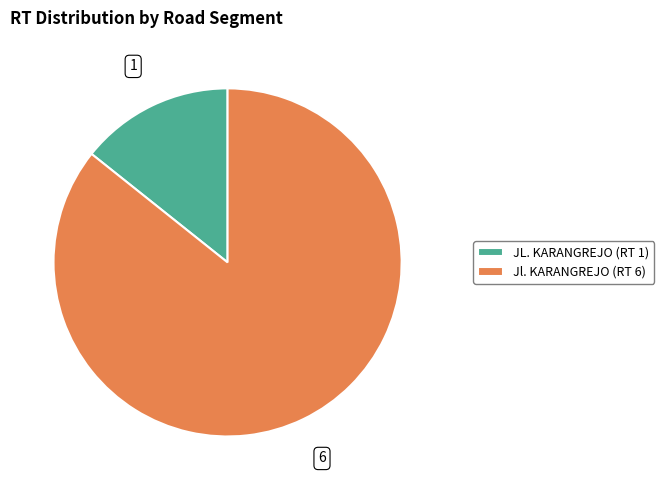

Rank the categories by value from lowest to highest.

JL. KARANGREJO (RT 1), Jl. KARANGREJO (RT 6)